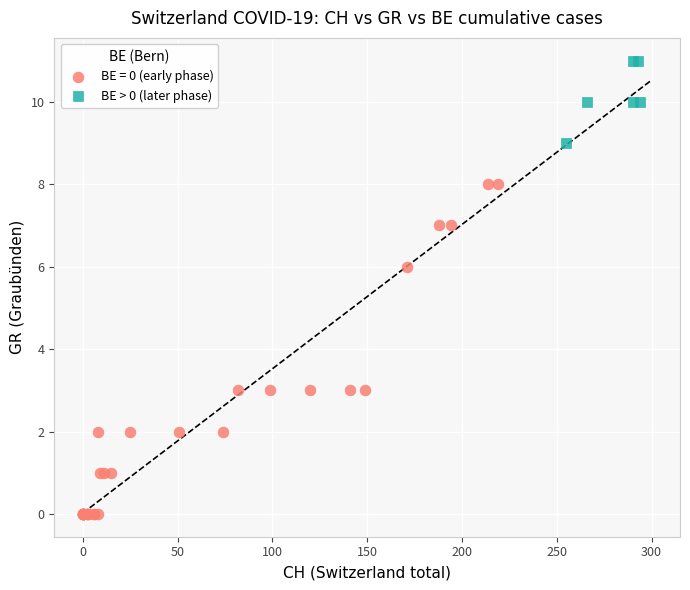

Which series contains the lowest Y value?

BE = 0 (early phase)